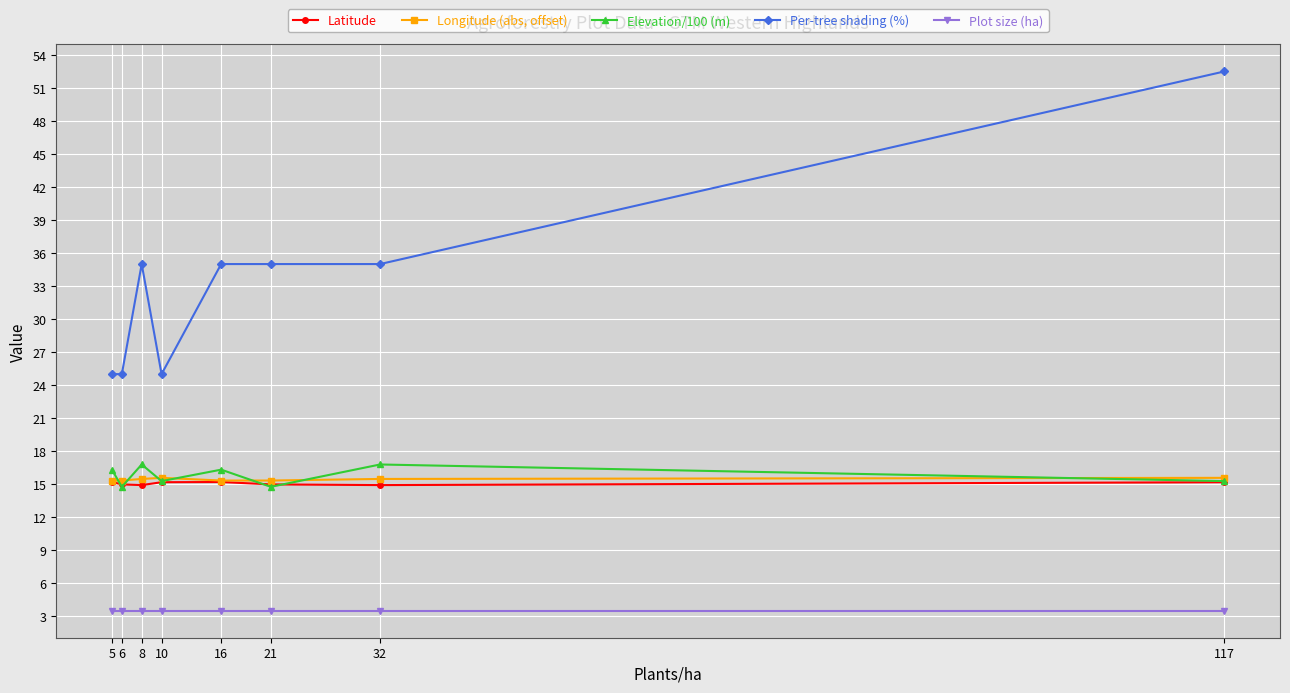

Read the Longitude (abs, offset) value at 8.

15.5